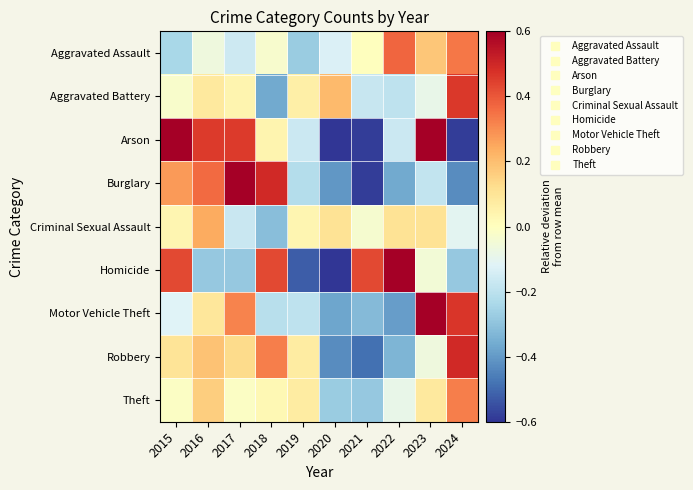

At which category is the sum across all series the highest?

2023